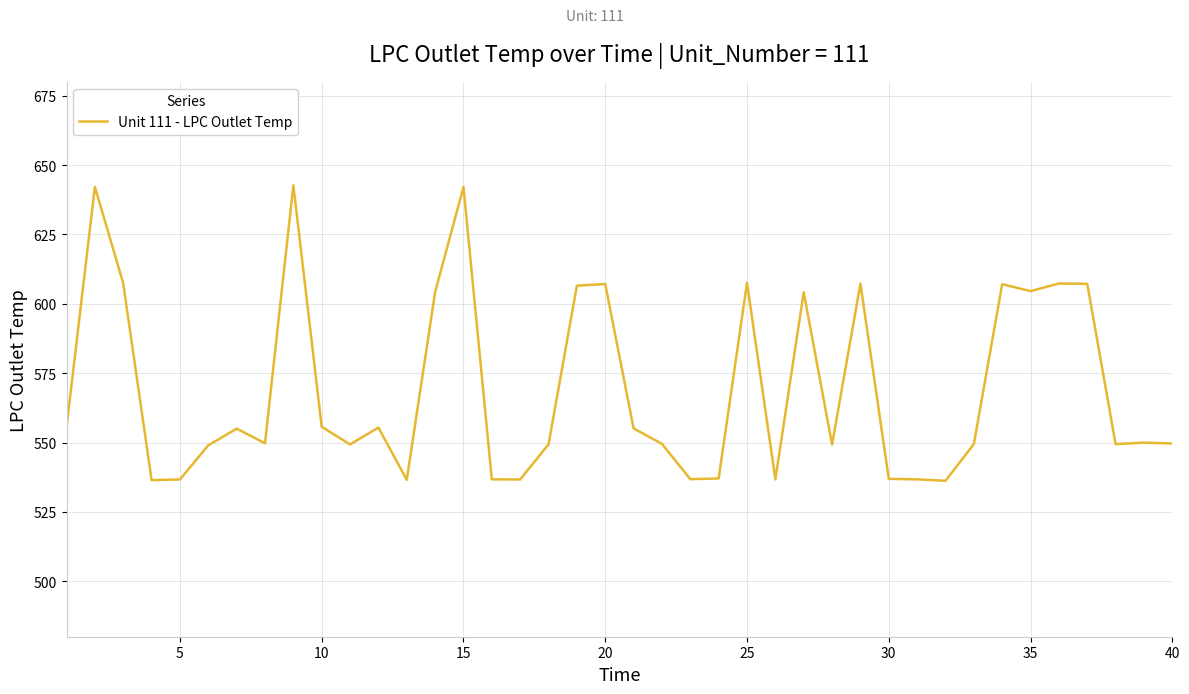

What is the minimum value shown in the chart?

536.2